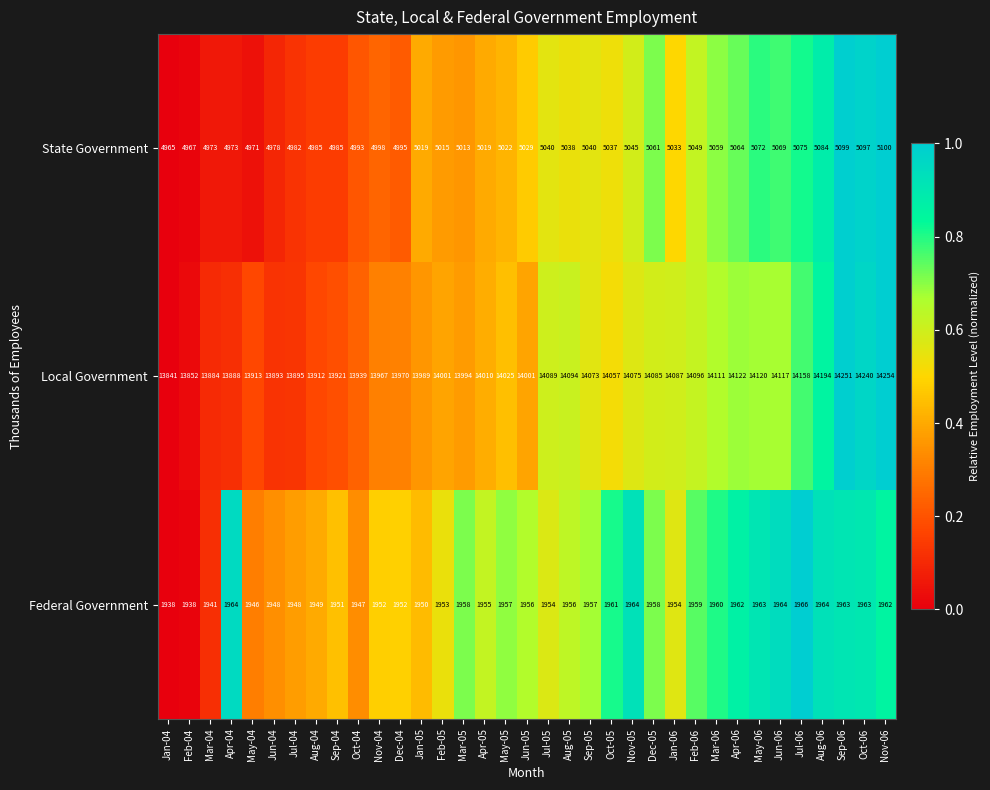

List the series in order of their peak value, lowest first.

Federal Government, State Government, Local Government